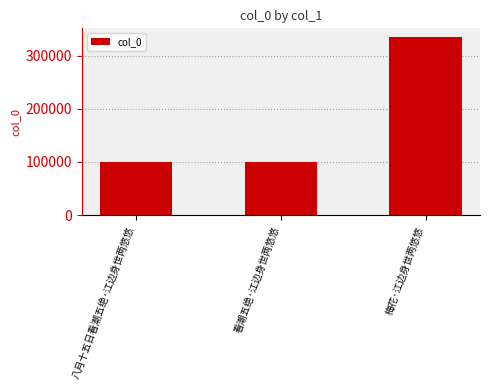

What is the value of the 2nd bar from the left?

100187